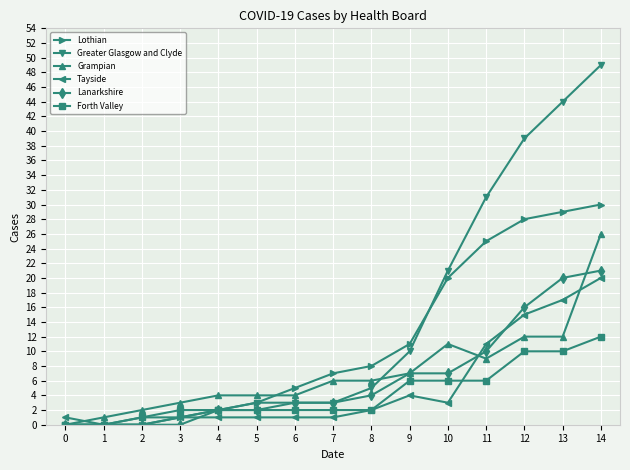

What is the greatest value displayed?

49